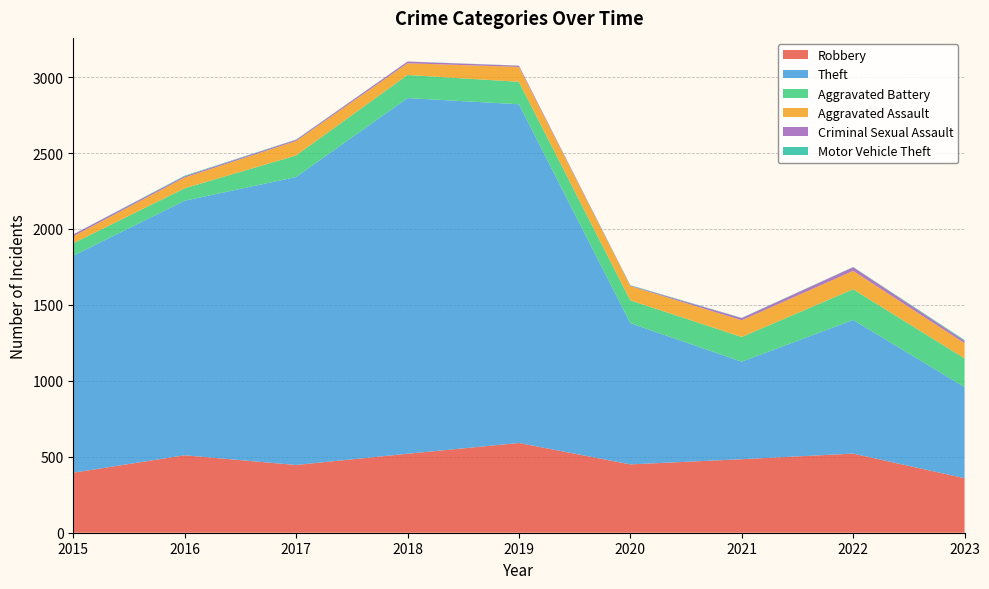

Reading right to left, list all the values displayed in this chart.

Robbery: 2023=359	2022=521	2021=484	2020=450	2019=591	2018=520	2017=446	2016=510	2015=395
Theft: 2023=600	2022=880	2021=642	2020=930	2019=2230	2018=2342	2017=1896	2016=1676	2015=1429
Aggravated Battery: 2023=189	2022=202	2021=163	2020=150	2019=148	2018=152	2017=142	2016=82	2015=82
Aggravated Assault: 2023=100	2022=121	2021=110	2020=94	2019=98	2018=77	2017=95	2016=71	2015=46
Criminal Sexual Assault: 2023=15	2022=24	2021=14	2020=3	2019=8	2018=11	2017=8	2016=8	2015=12
Motor Vehicle Theft: 2023=6	2022=2	2021=2	2020=3	2019=1	2018=1	2017=2	2016=4	2015=1